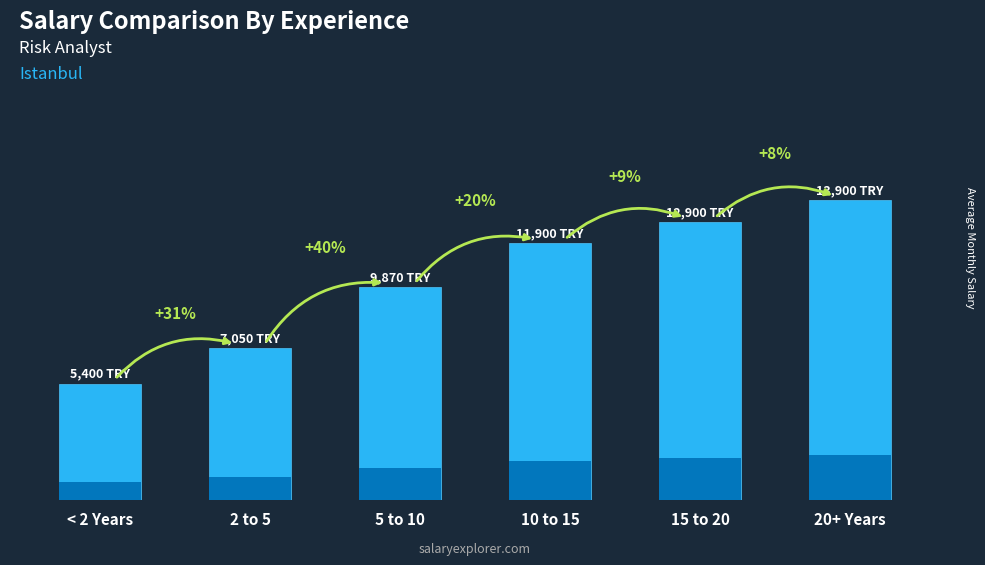

What is the sum of the values at 10 to 15 and < 2 Years?

17300